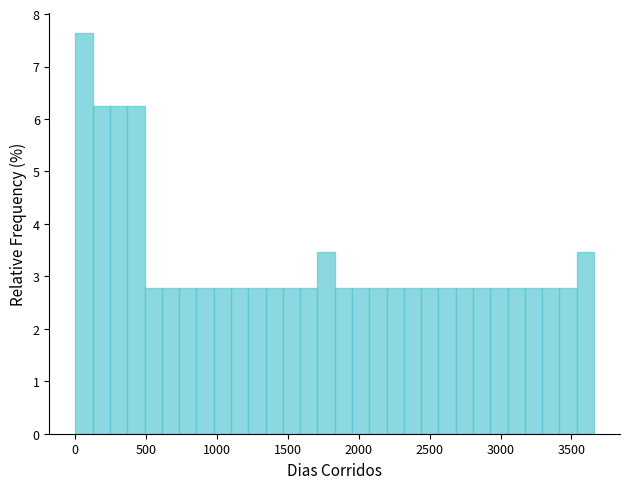

Around what value on the x-axis is the tallest bar? Give the approximate position of its centre, as read against the axis.

50